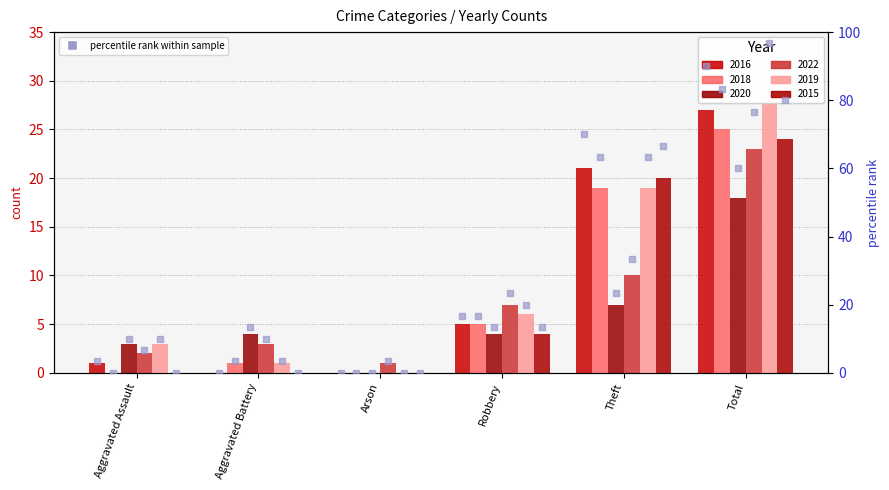

Which series has the largest total across all categories?

2019 pct